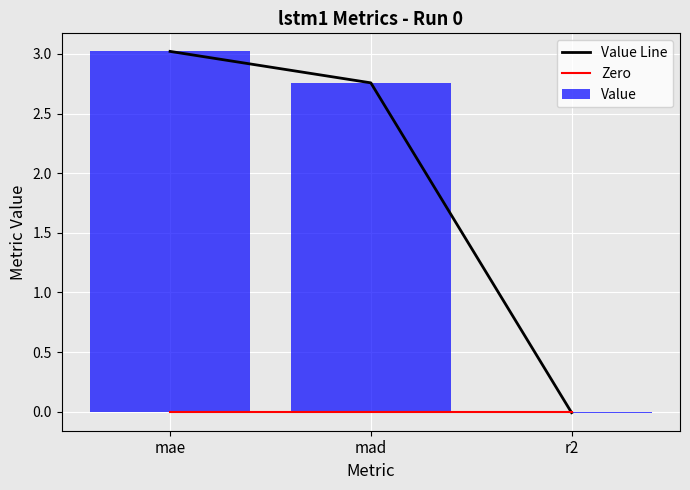

Which category has the highest value in the Value Line series?

mae